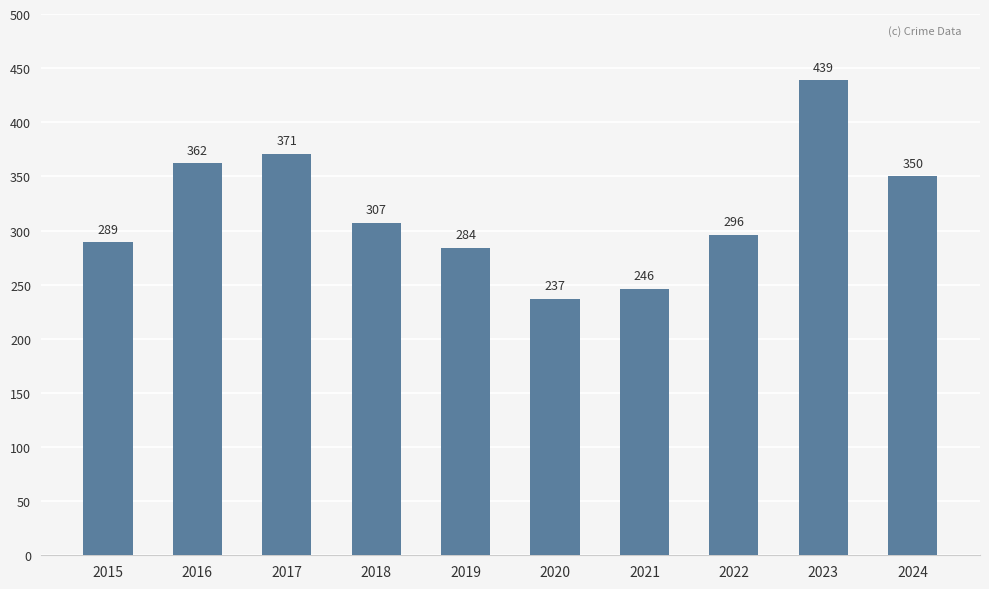

At which label does the data first exceed 307?

2016